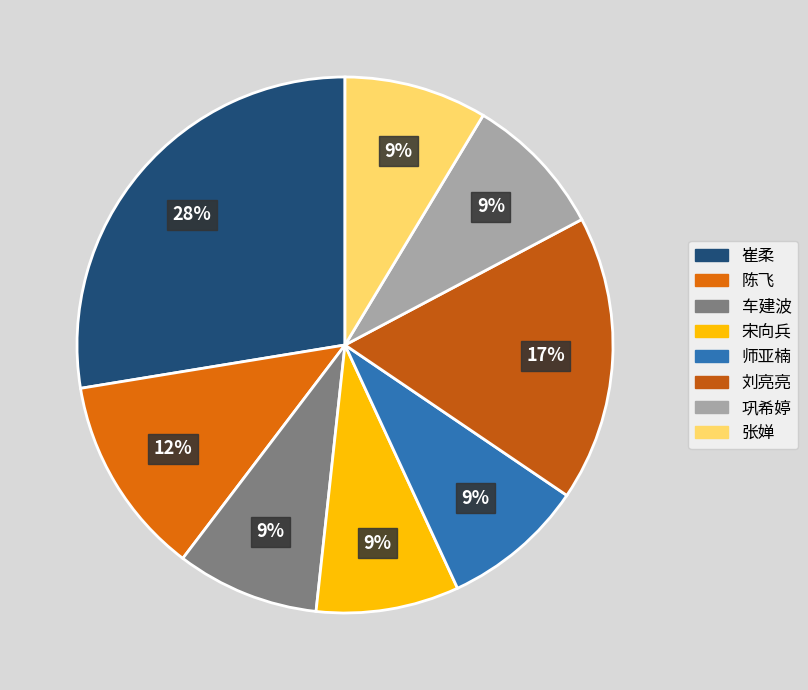

How many slices are in this pie chart?

8